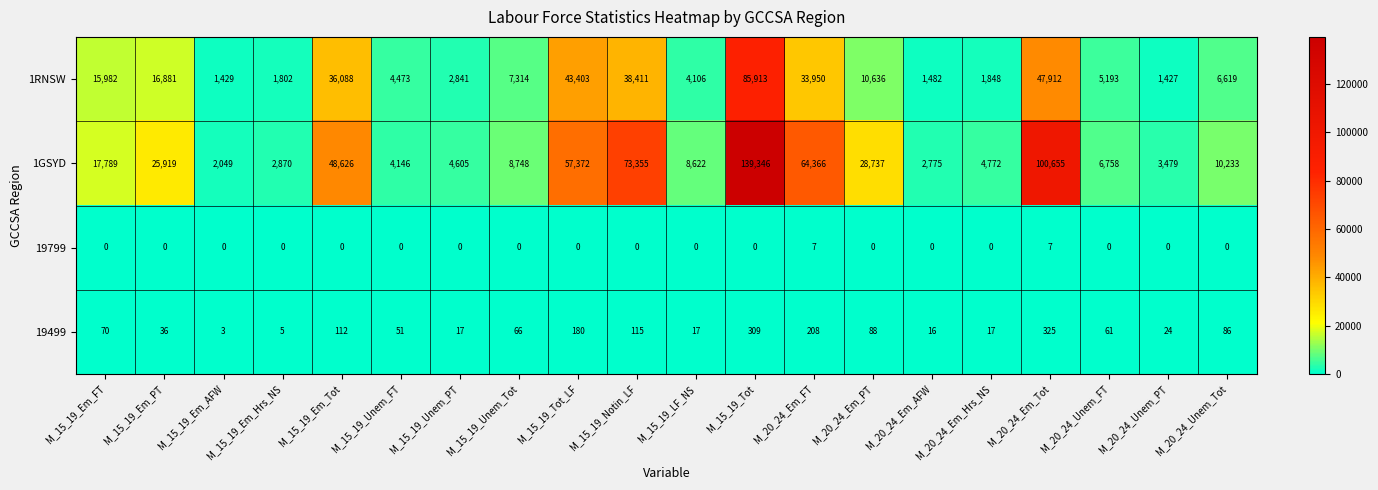

What is the sum of all 1GSYD values?

615222